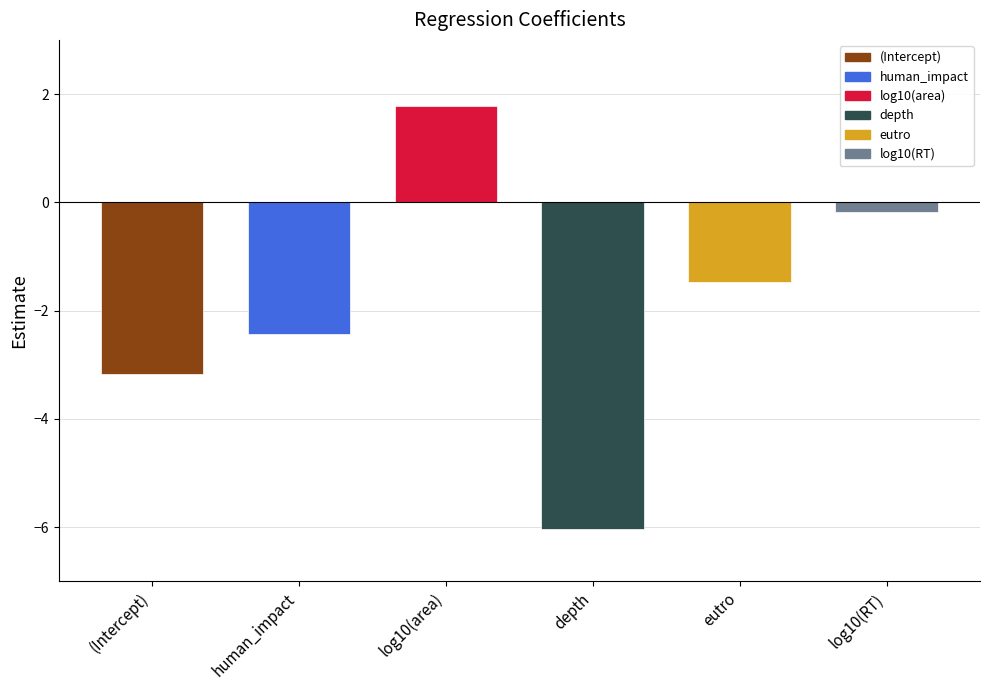

What is the label of the 6th bar from the left?

log10(RT)